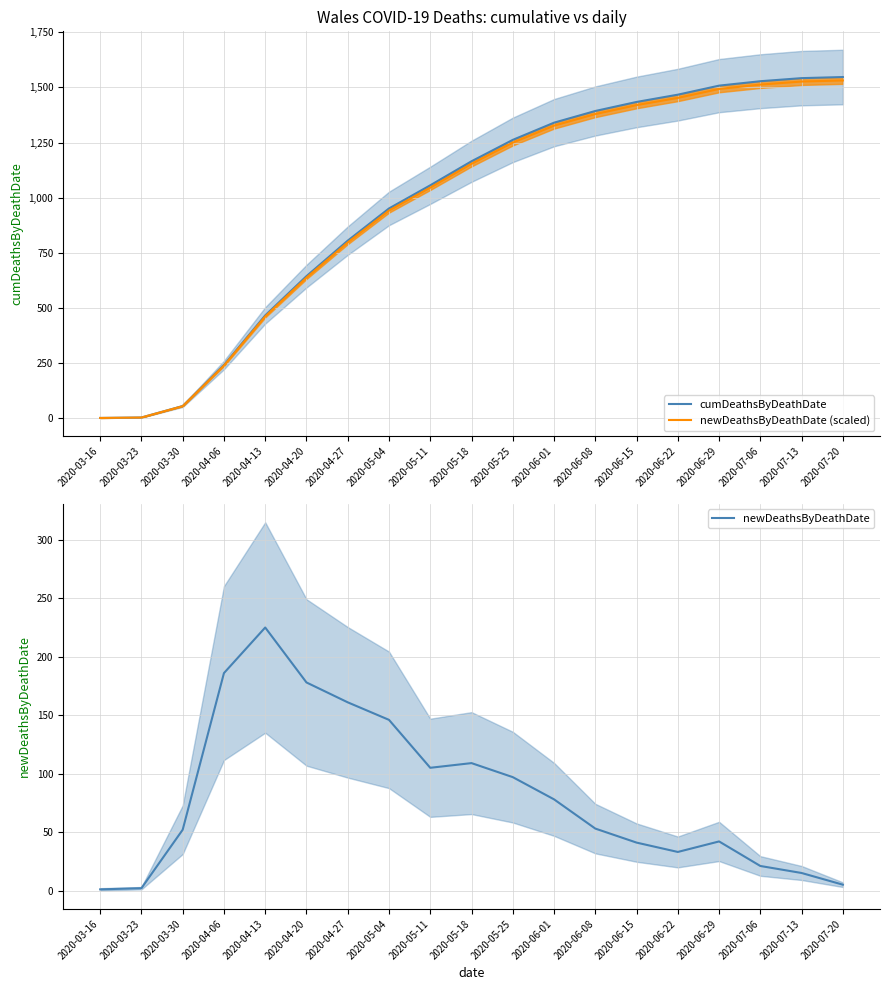

Does the chart have visible grid lines?

Yes